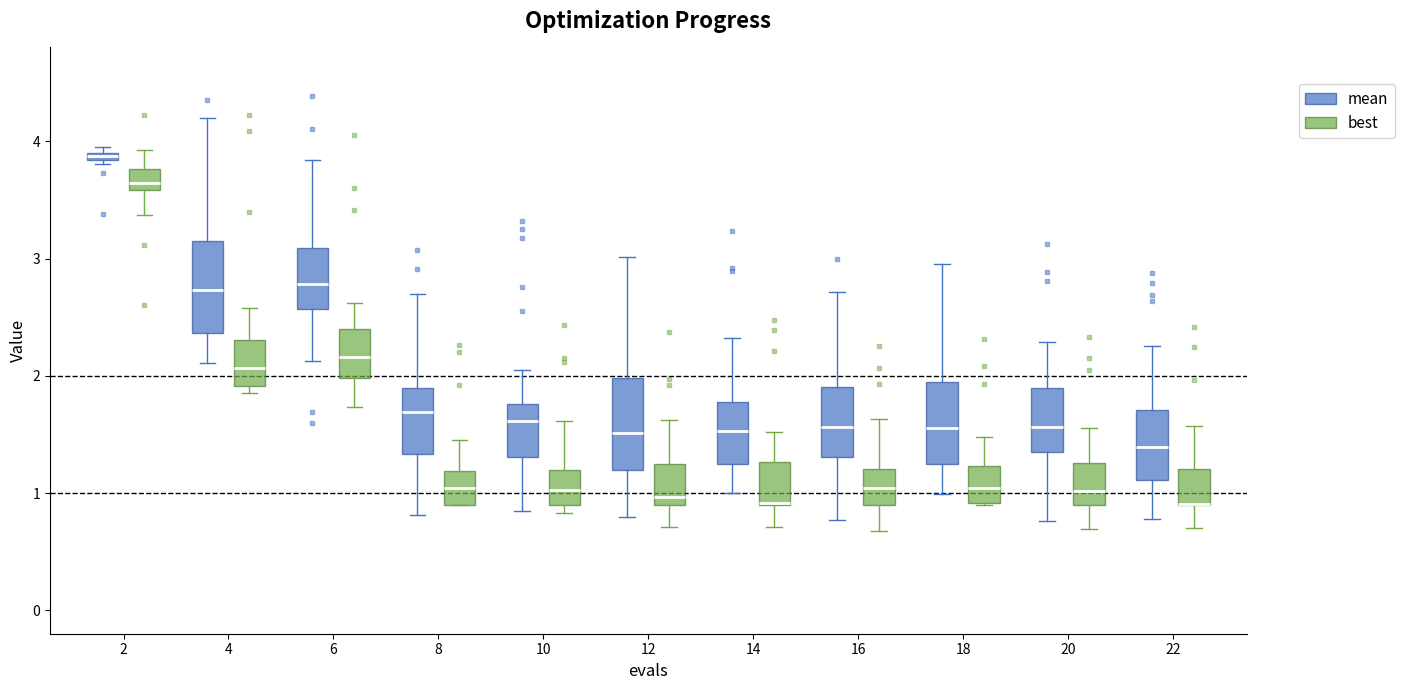

Where does the lower whisker of the box for 14 (best) end on the y-axis? The values are not printed on the chart, so give them approximately, as read against the axis.

0.7